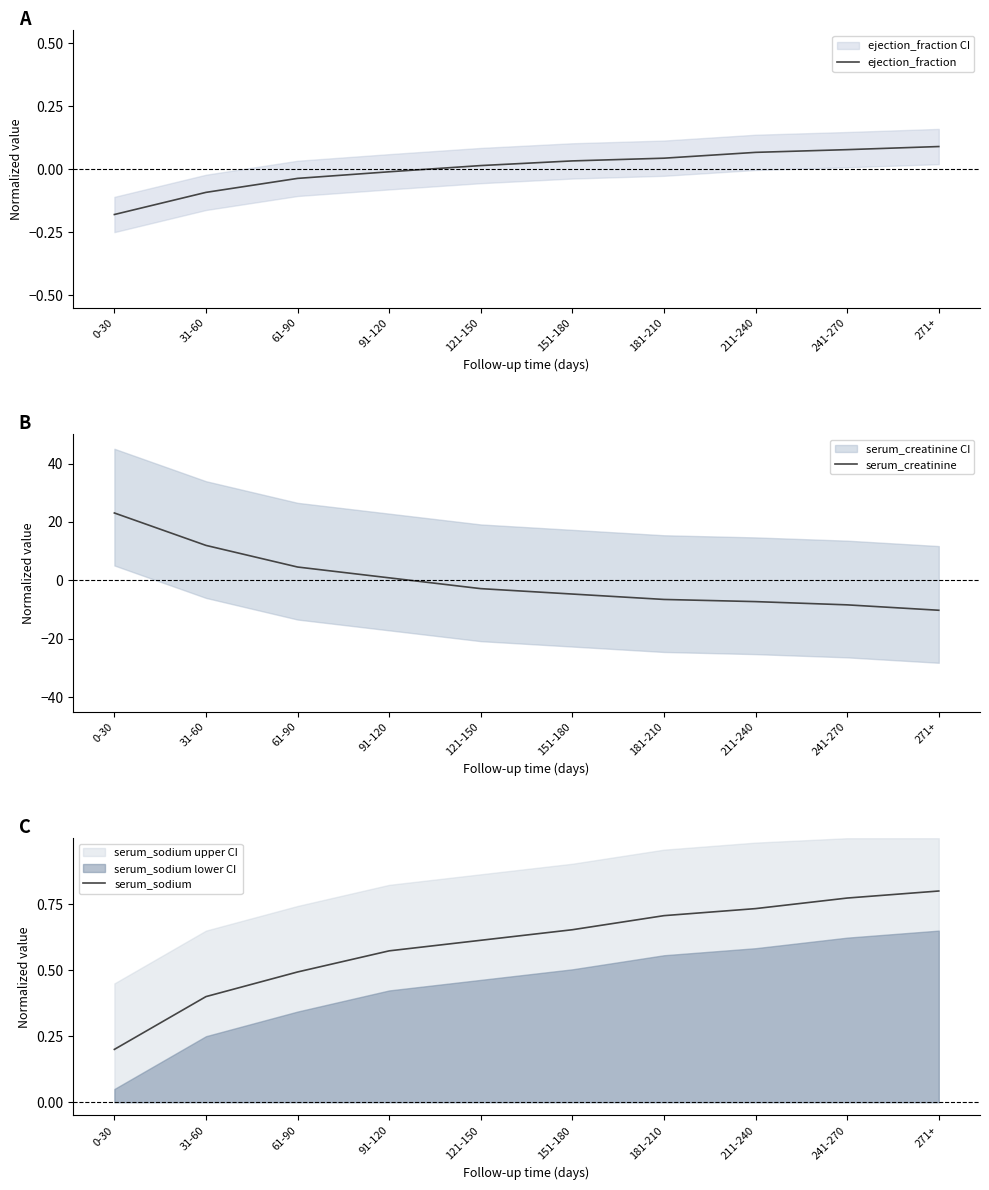

True or false: serum_creatinine has more than 2 interior local peaks.

False